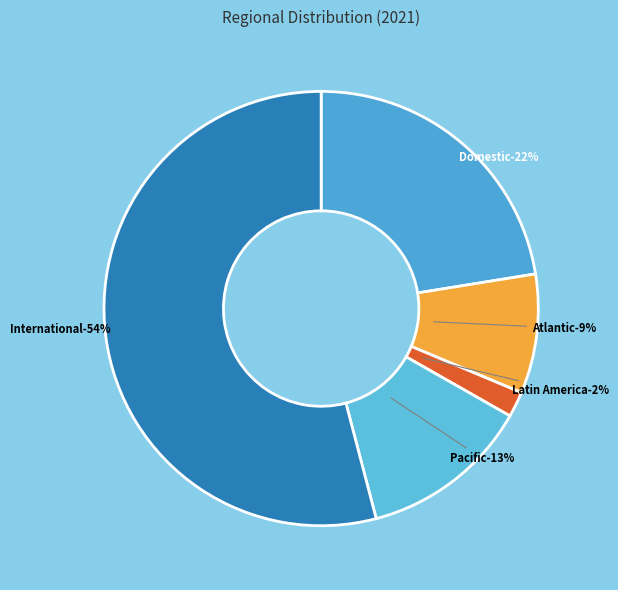

Combined, what portion of the pie is Domestic and Atlantic?

31.3%